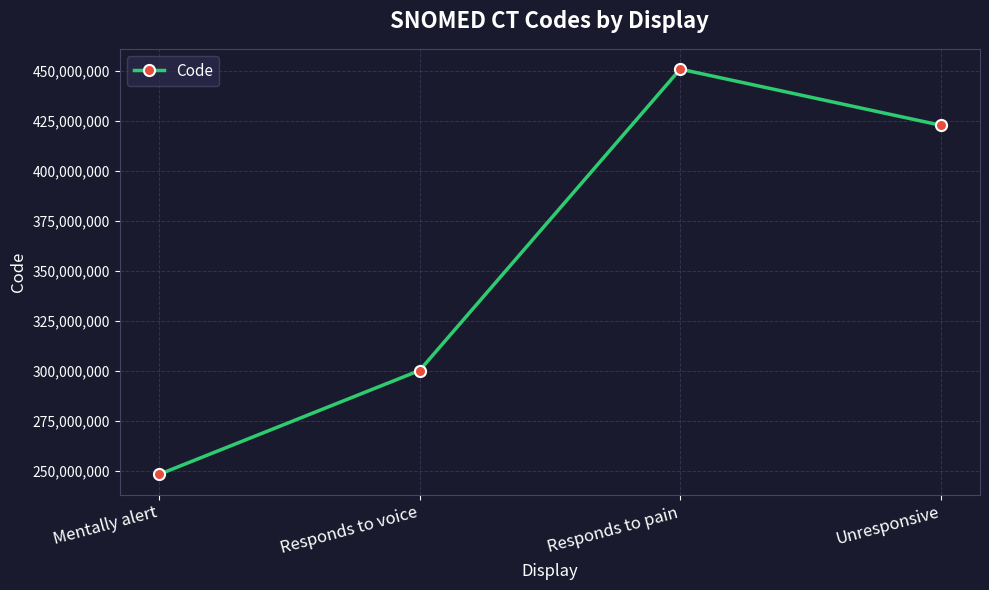

Between Responds to voice and Responds to pain, which is larger?

Responds to pain